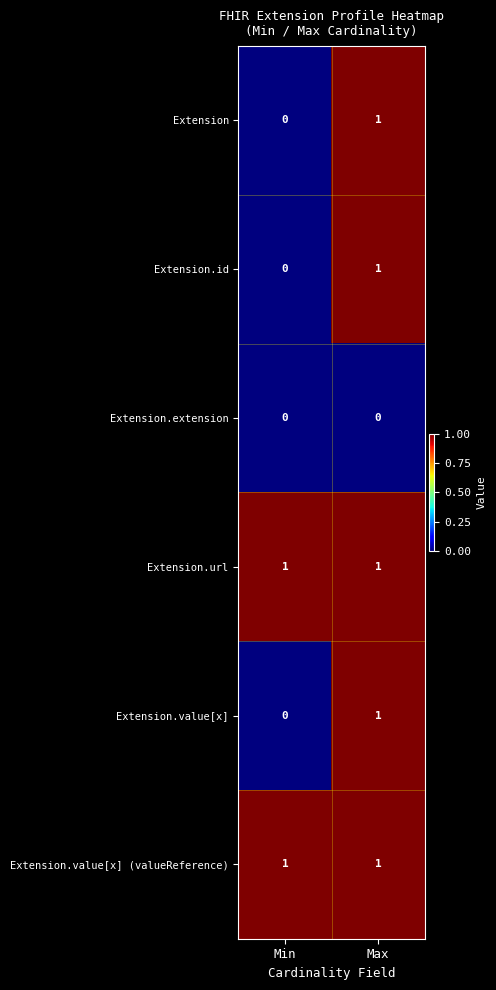

How many series are shown in this chart?

6